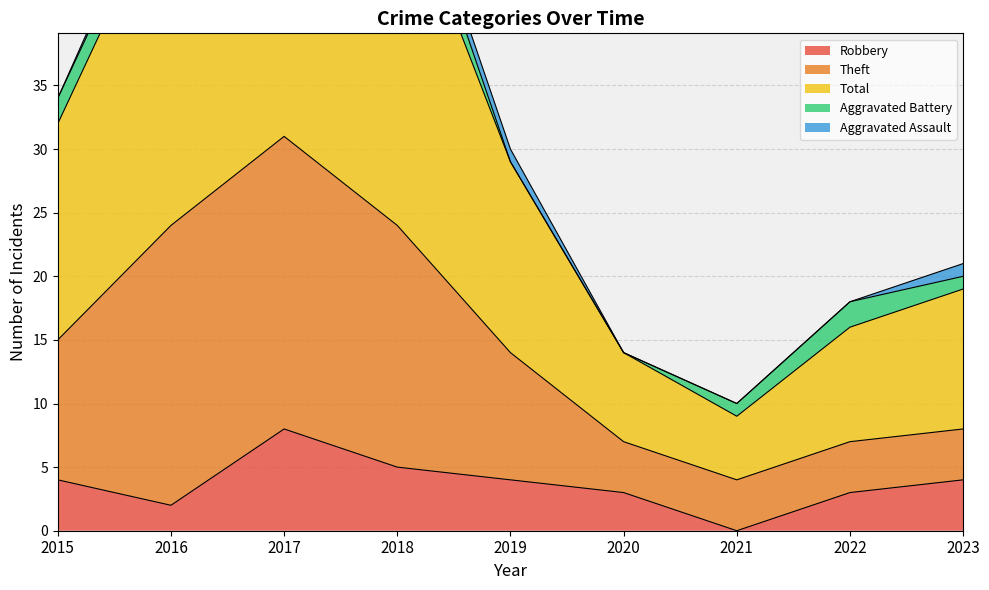

Read the Robbery value at 2022.

3